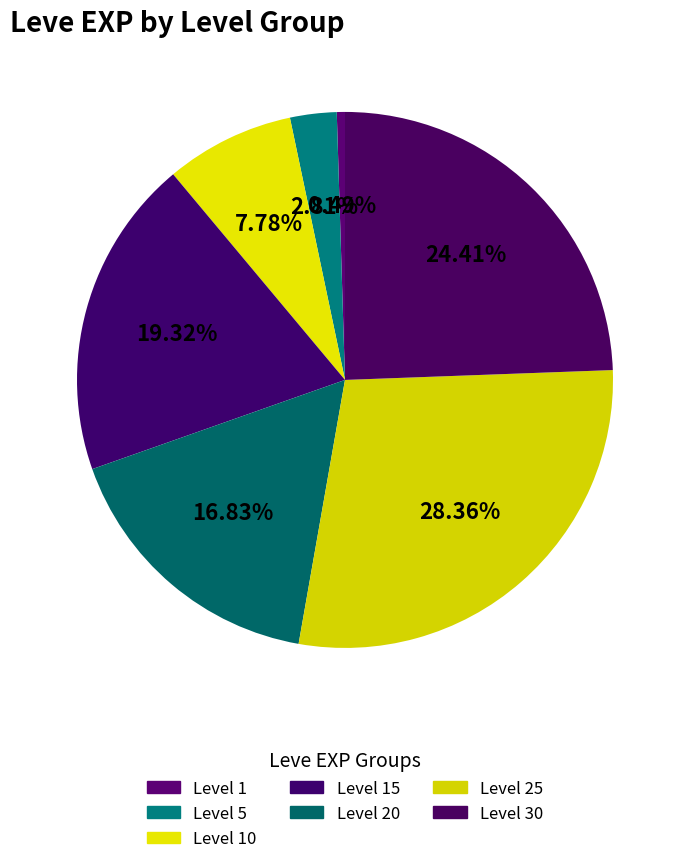

Does Level 25 represent more than half of the total?

No